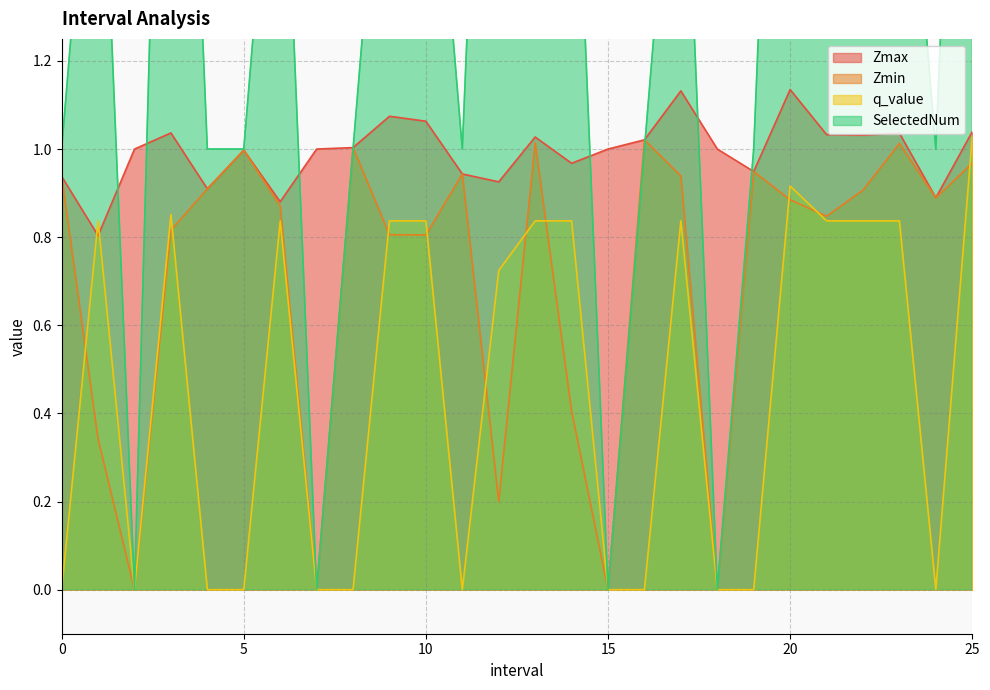

How many values in the Zmax series are below 1?

10